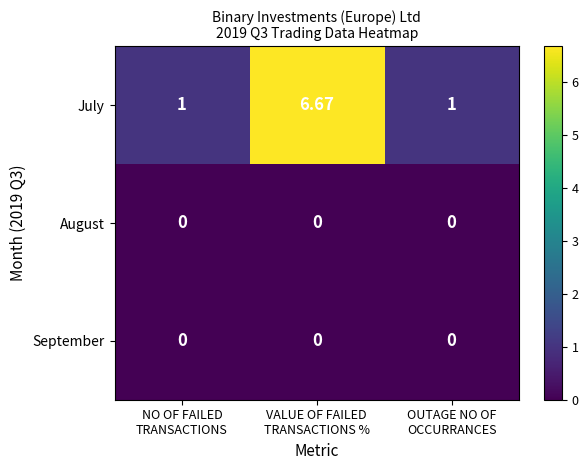

Which series has the largest range (max minus min)?

July